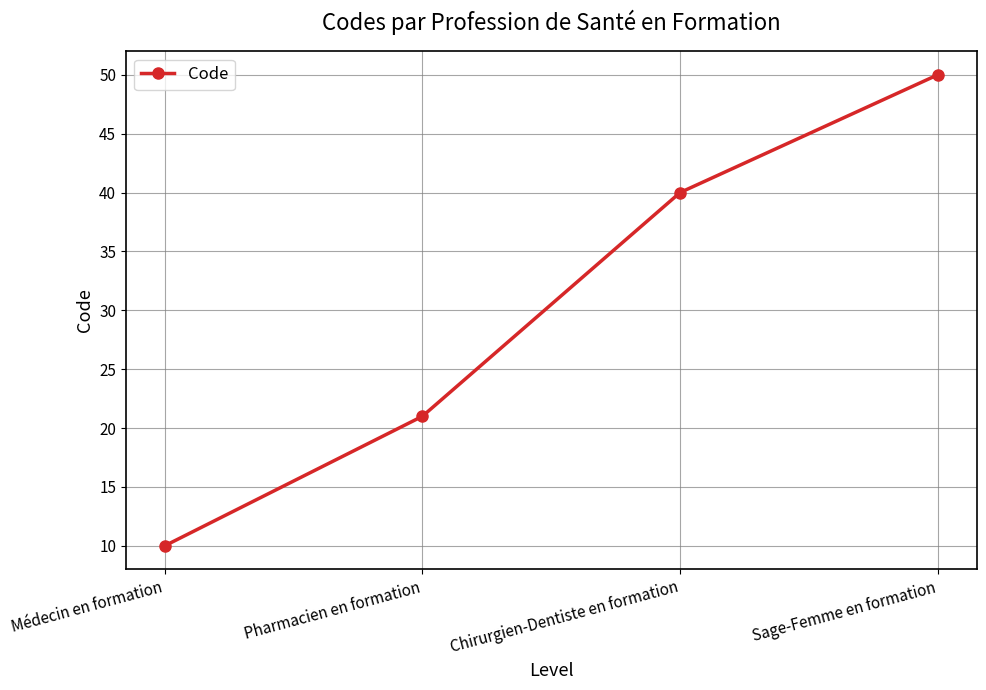

Reading left to right, transcribe all the data shown in this chart.

Médecin en formation=10	Pharmacien en formation=21	Chirurgien-Dentiste en formation=40	Sage-Femme en formation=50